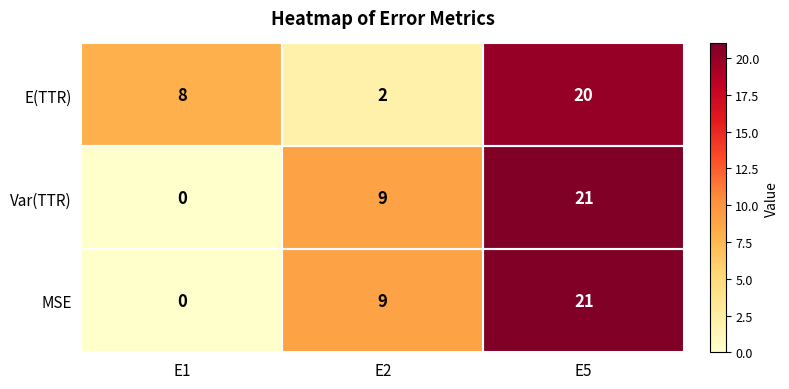

The value of E(TTR) at E5 is 11. True or false?

False